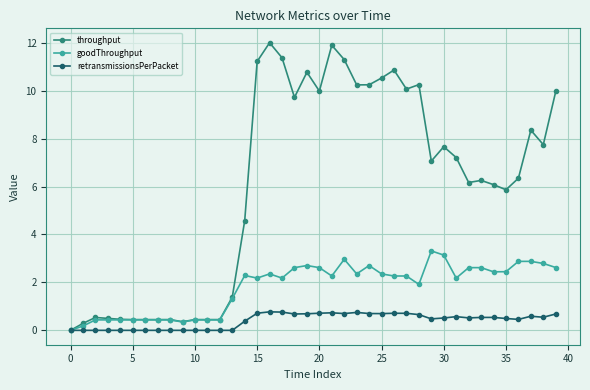

True or false: retransmissionsPerPacket has more than 2 interior local peaks.

True